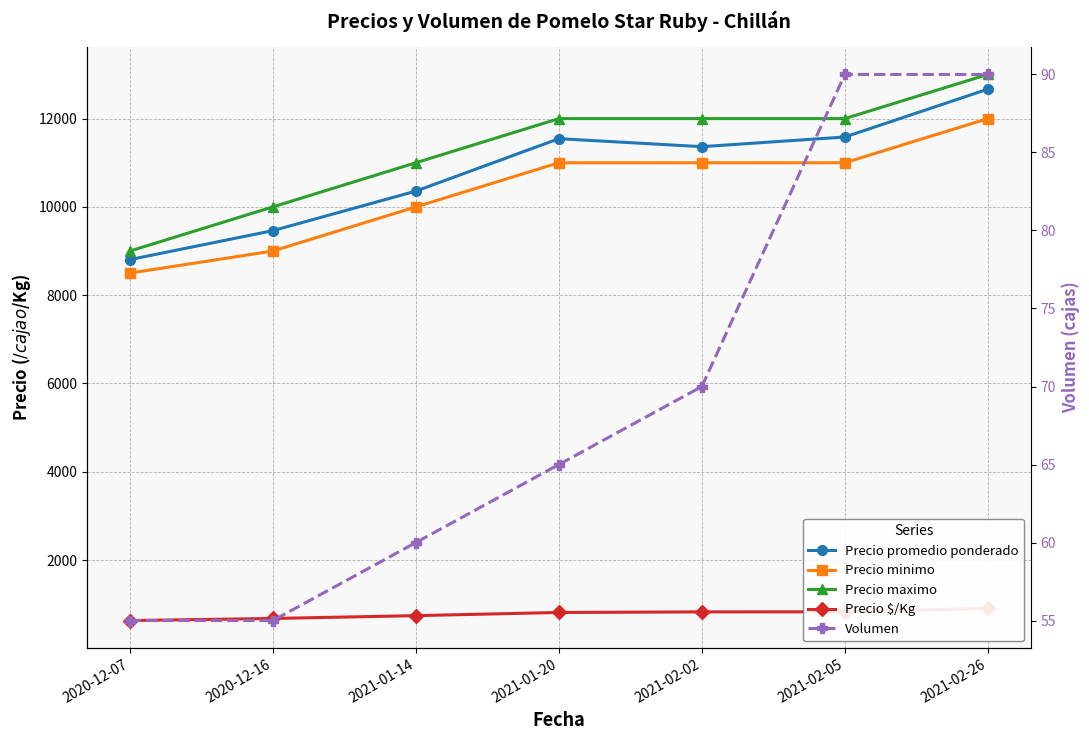

Reading left to right, what are all the values shown in this chart?

Precio promedio ponderado: 2020-12-07=8806	2020-12-16=9462	2021-01-14=10357	2021-01-20=11545	2021-02-02=11364	2021-02-05=11583	2021-02-26=12667
Precio minimo: 2020-12-07=8500	2020-12-16=9000	2021-01-14=10000	2021-01-20=11000	2021-02-02=11000	2021-02-05=11000	2021-02-26=12000
Precio maximo: 2020-12-07=9000	2020-12-16=10000	2021-01-14=11000	2021-01-20=12000	2021-02-02=12000	2021-02-05=12000	2021-02-26=13000
Precio $/Kg: 2020-12-07=629	2020-12-16=676	2021-01-14=740	2021-01-20=812	2021-02-02=825	2021-02-05=827	2021-02-26=905
Volumen: 2020-12-07=55	2020-12-16=55	2021-01-14=60	2021-01-20=65	2021-02-02=70	2021-02-05=90	2021-02-26=90